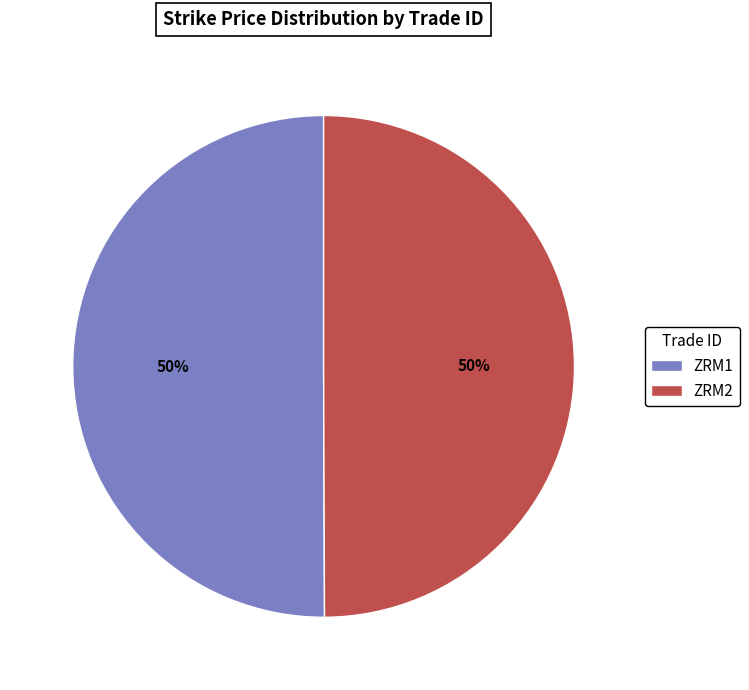

Do ZRM1 and ZRM2 together represent more than half of the pie?

Yes